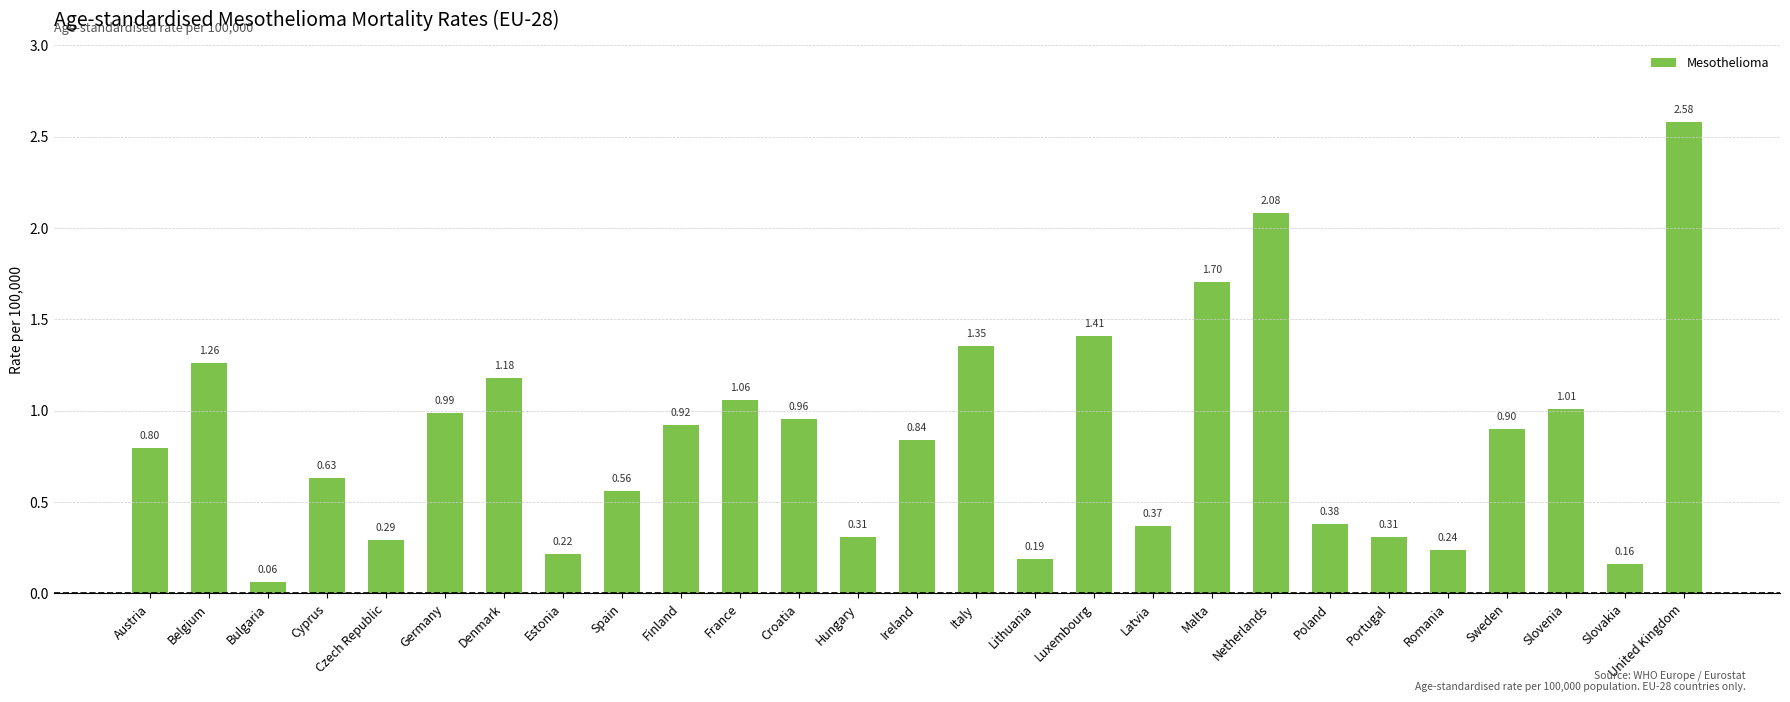

Which label corresponds to the largest value in the chart?

United Kingdom